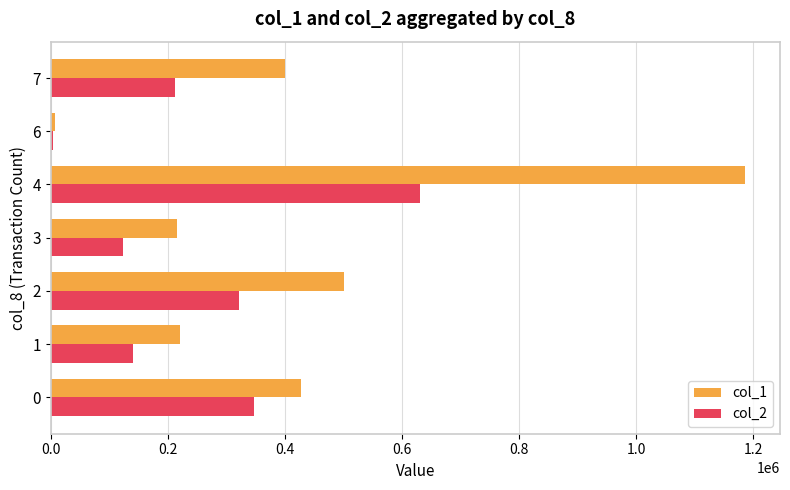

How many data points does each series have?

7